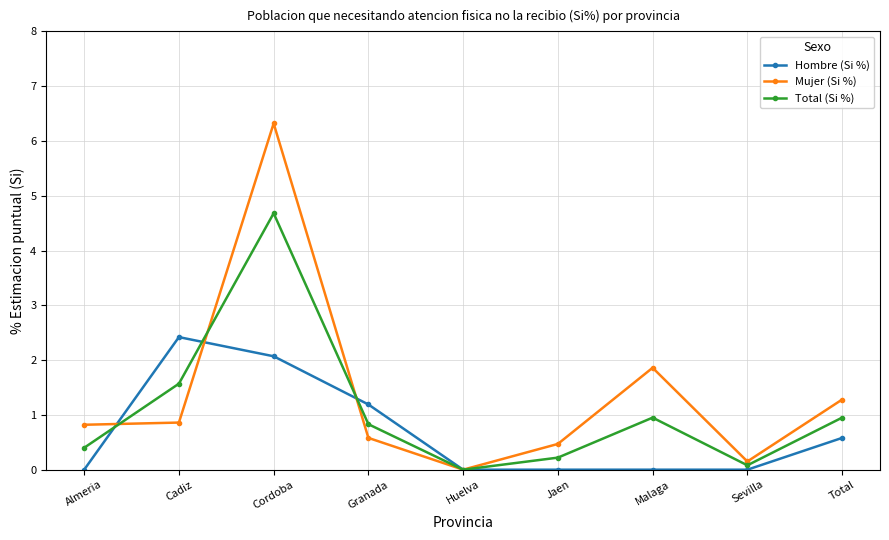

What is the difference between the maximum and minimum values in the Hombre (Si %) series?

2.4